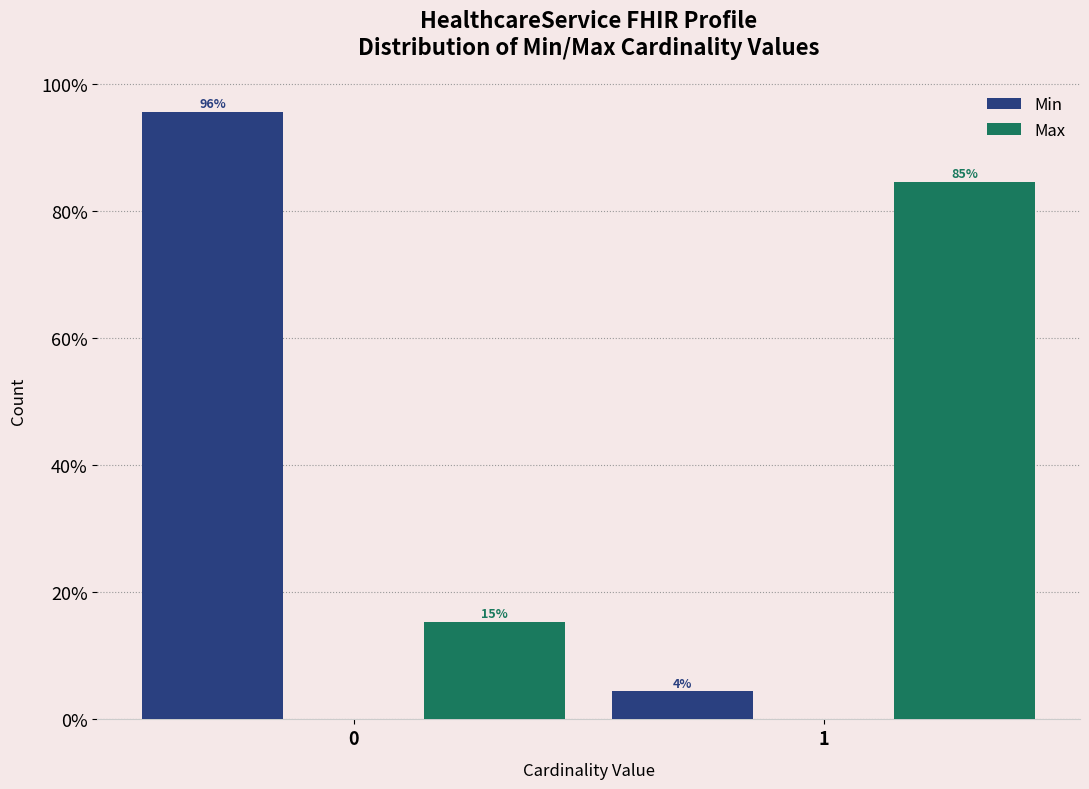

What is the approximate value of Max at 0?

15.4